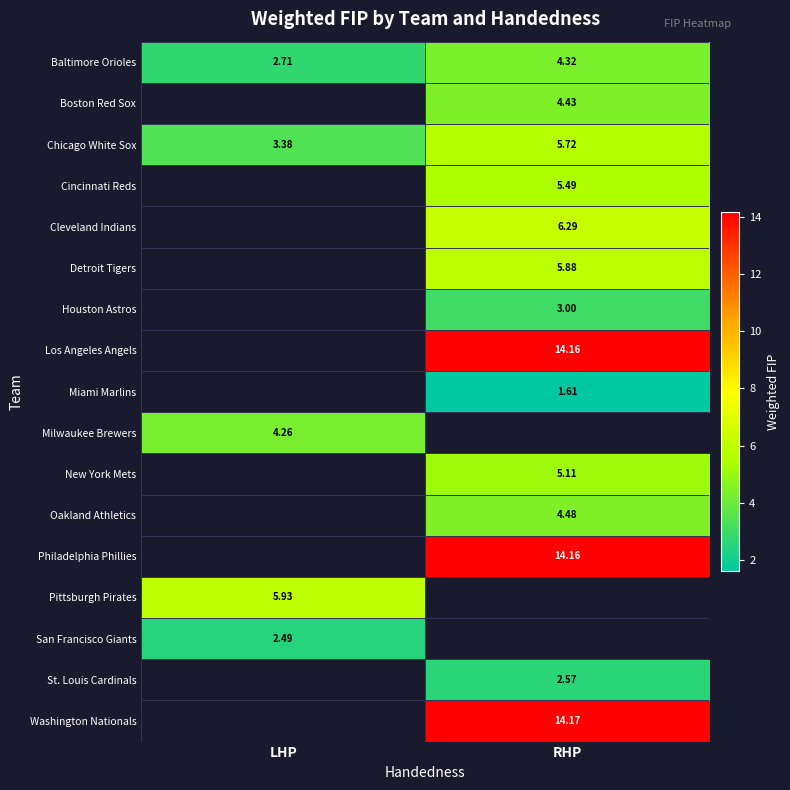

The Pittsburgh Pirates series shows 5.9 at LHP. True or false?

True